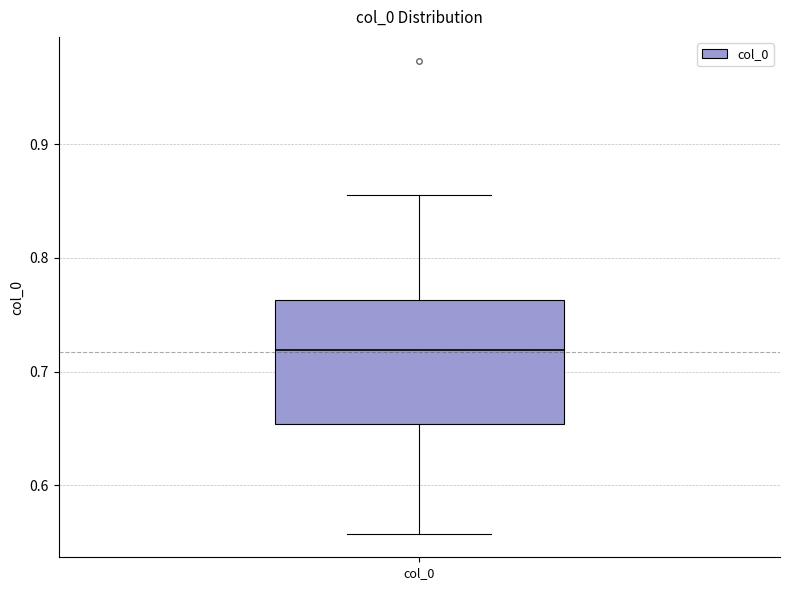

Where is the lower edge of the box for col_0 on the y-axis? The values are not printed on the chart, so give them approximately, as read against the axis.

0.65